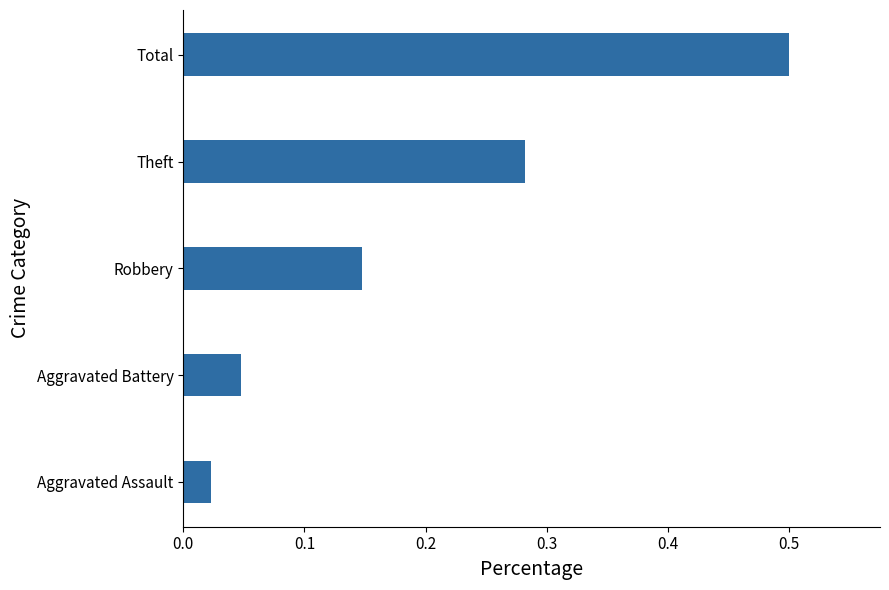

Are the bars grouped side by side (vs. stacked)?

No